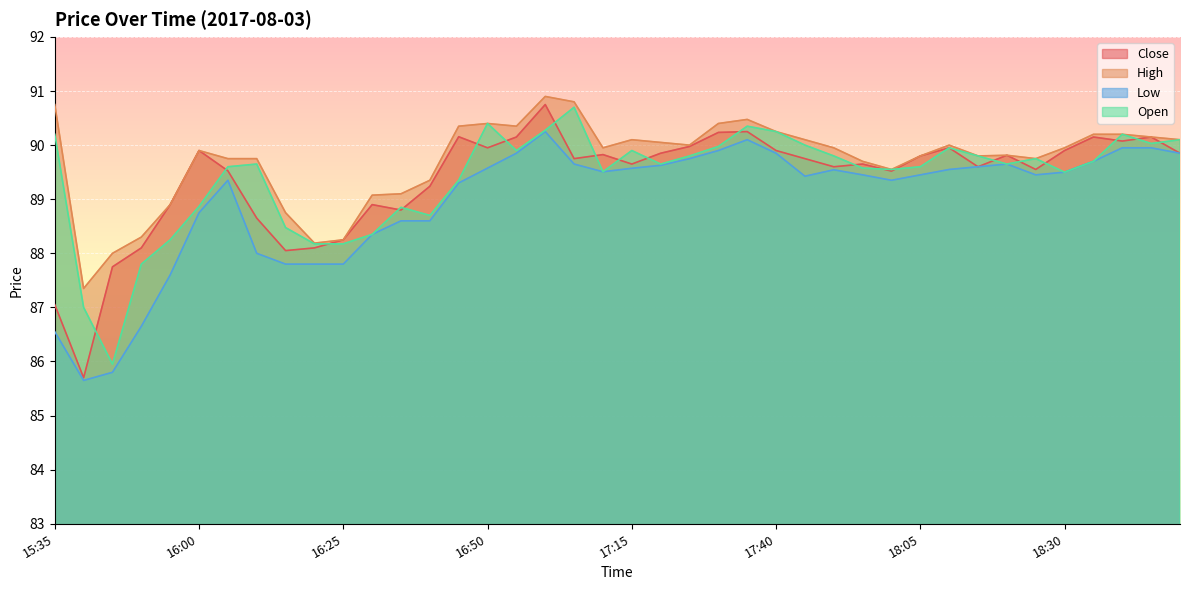

Is it true that Close equals 118.6 at 17:00?

False